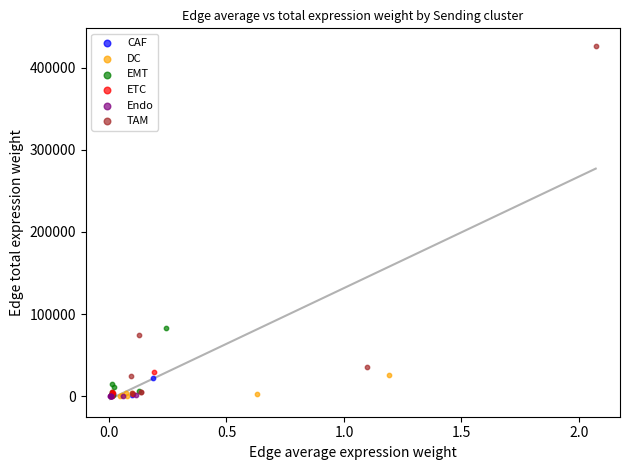

Which series reaches the maximum Y coordinate?

TAM